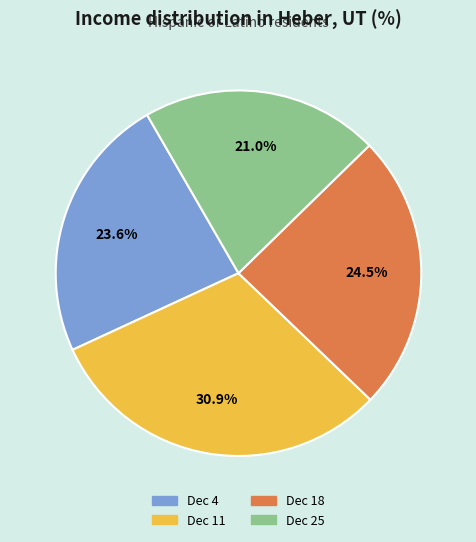

Is the sum of Dec 11 and Dec 4 greater than half?

Yes